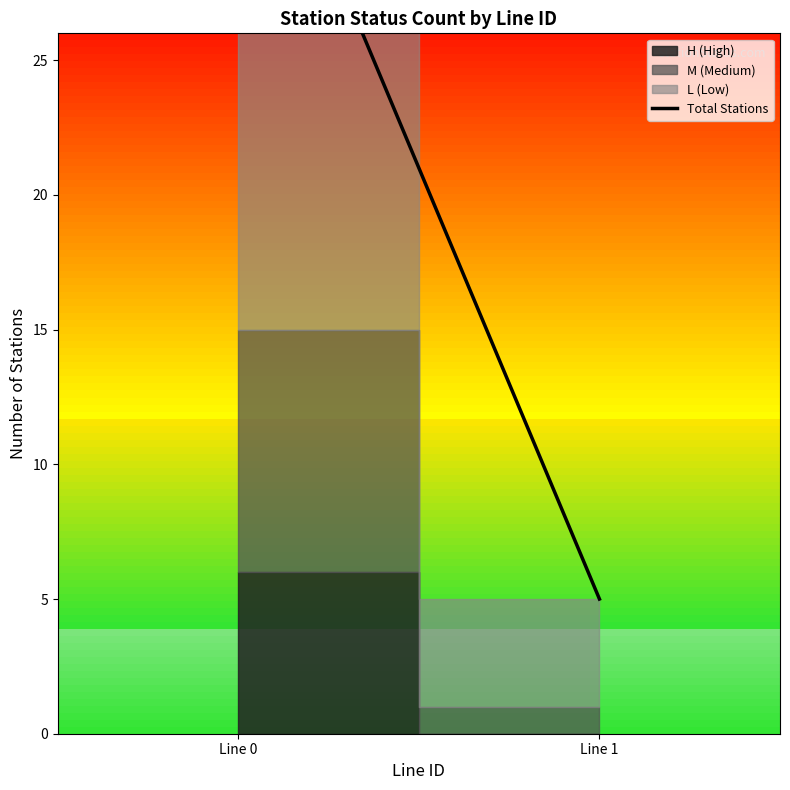

Which label corresponds to the smallest value in the chart?

Line 1